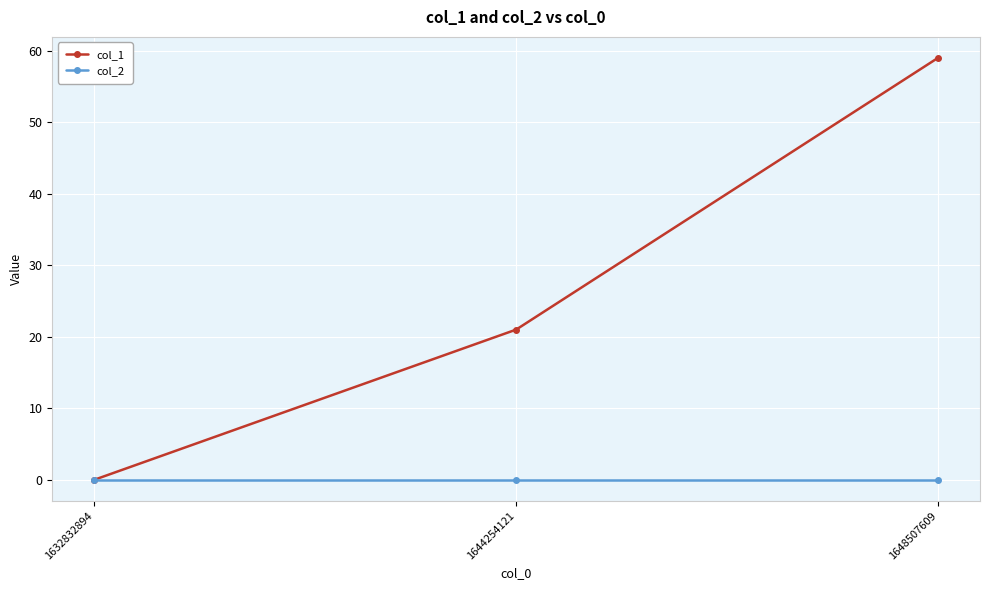

What is the difference between the maximum and minimum values in the col_1 series?

59